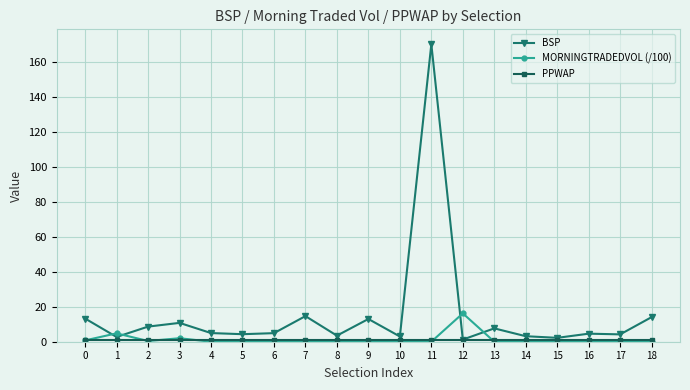

How many series are shown in this chart?

3